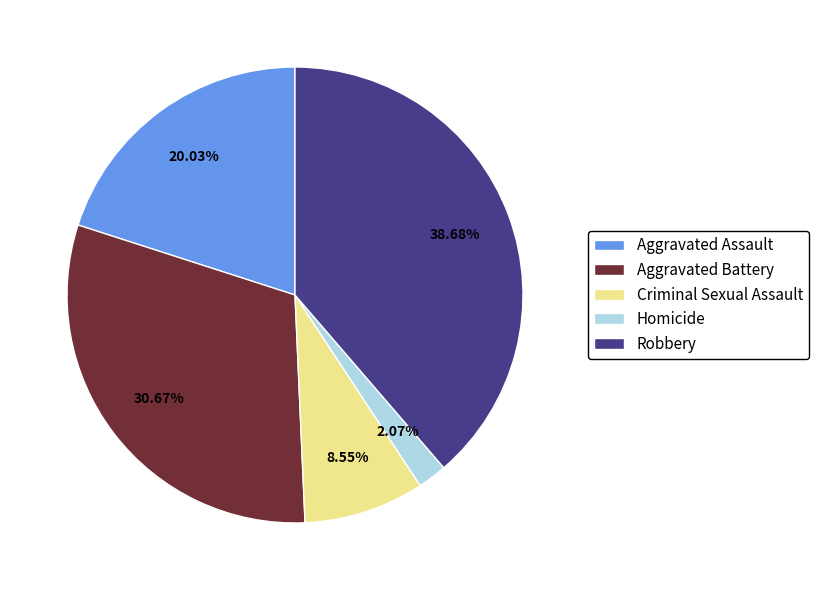

To the nearest percent, what is the difference between the largest and smallest slice percentages?

37%